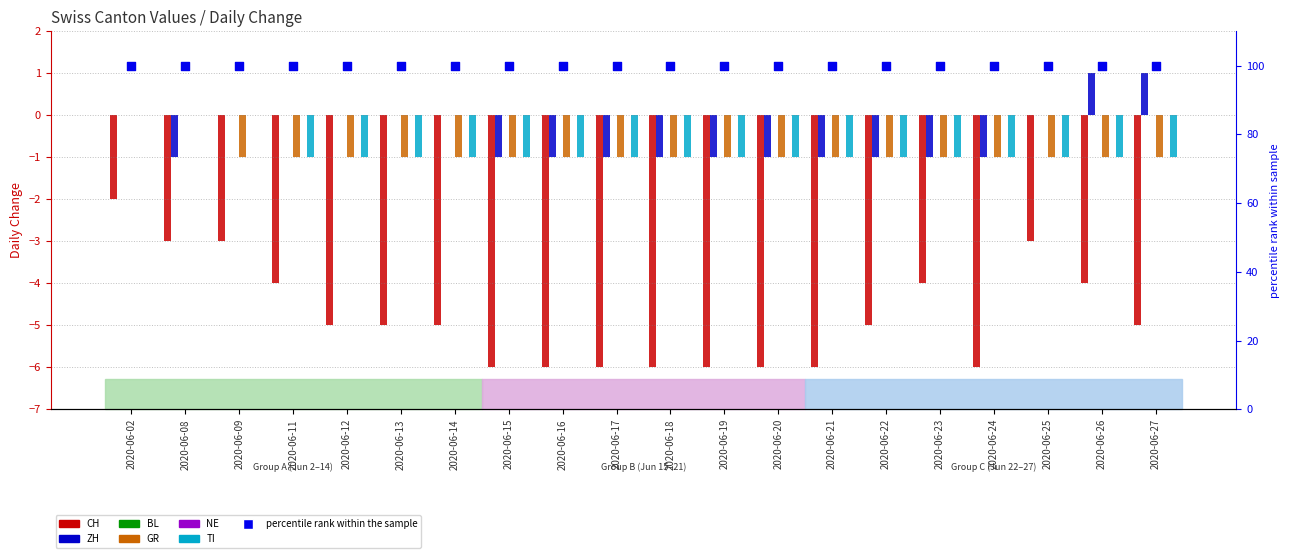

At which category is the sum across all series the highest?

2020-06-02